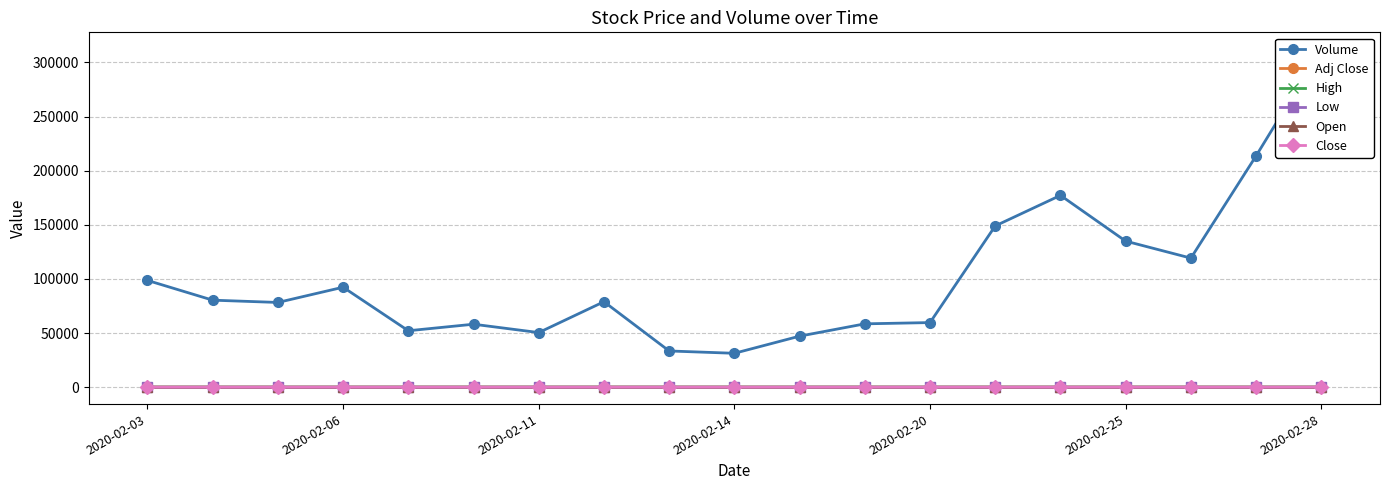

True or false: Adj Close has more than 1 points higher than both neighbors.

True